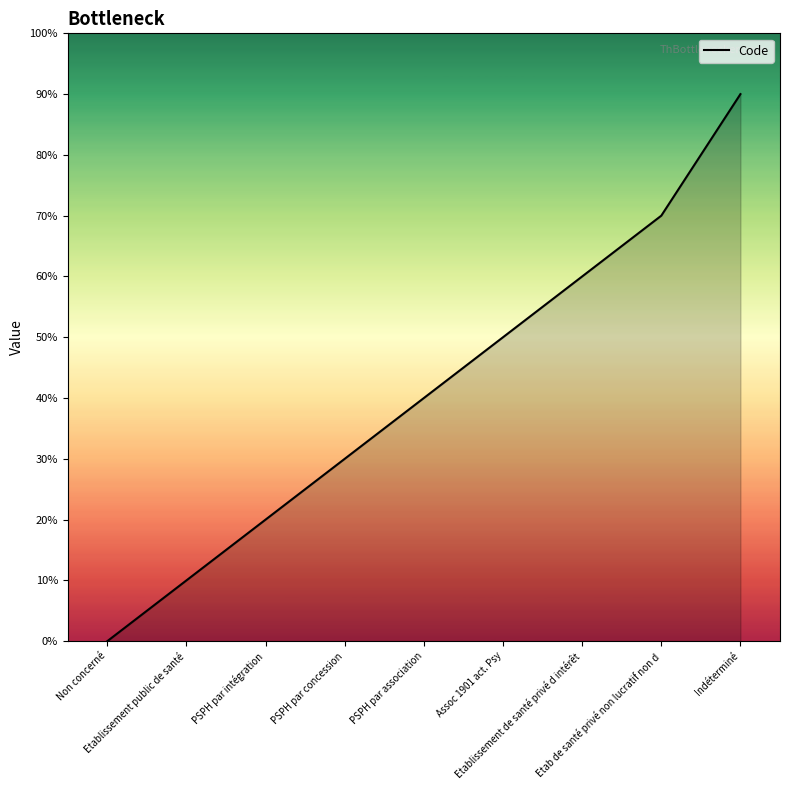

Which has a higher value, Non concerné or PSPH par association?

PSPH par association